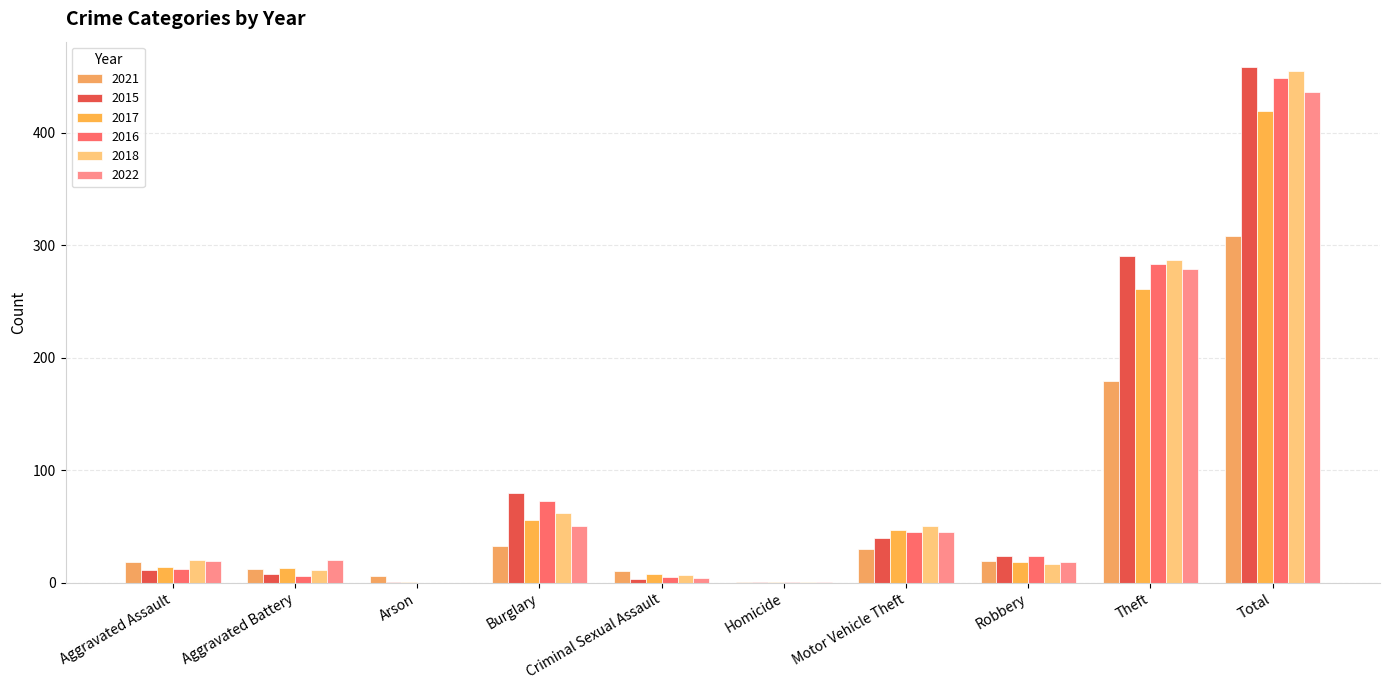

Which series has the largest range (max minus min)?

2015